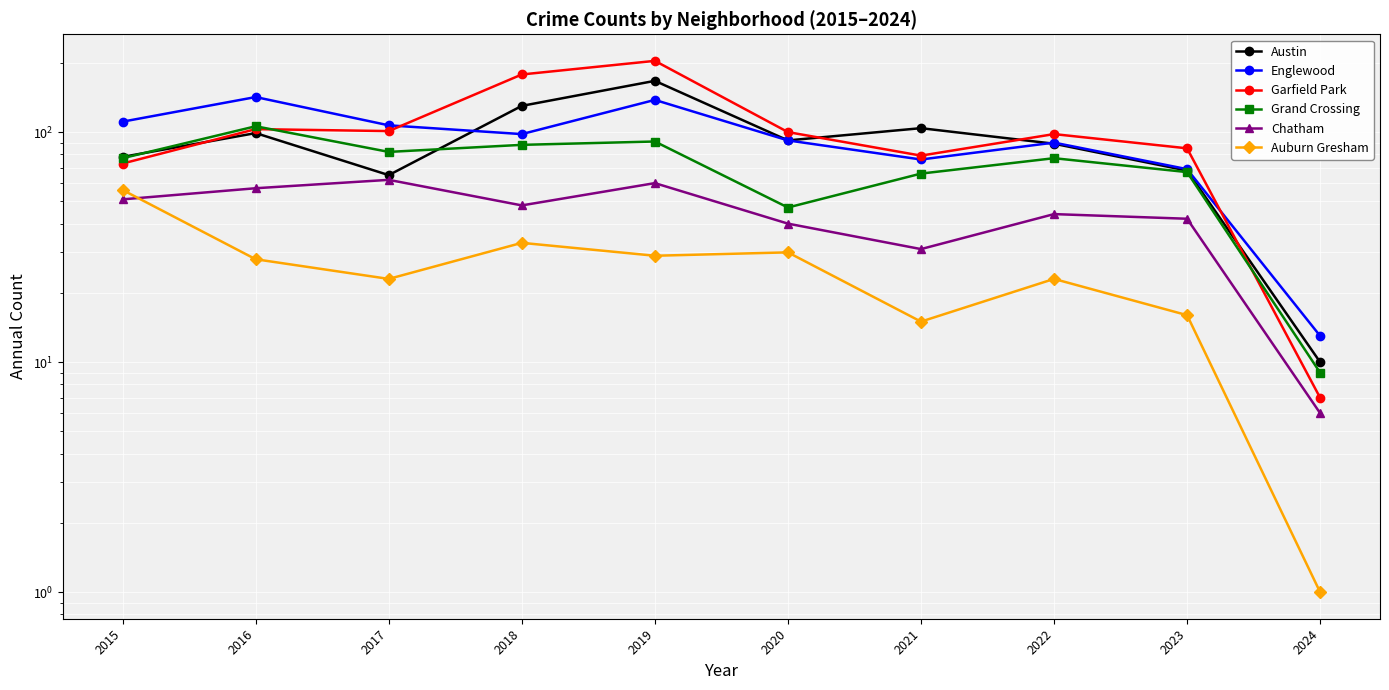

True or false: Englewood has more than 2 points higher than both neighbors.

True